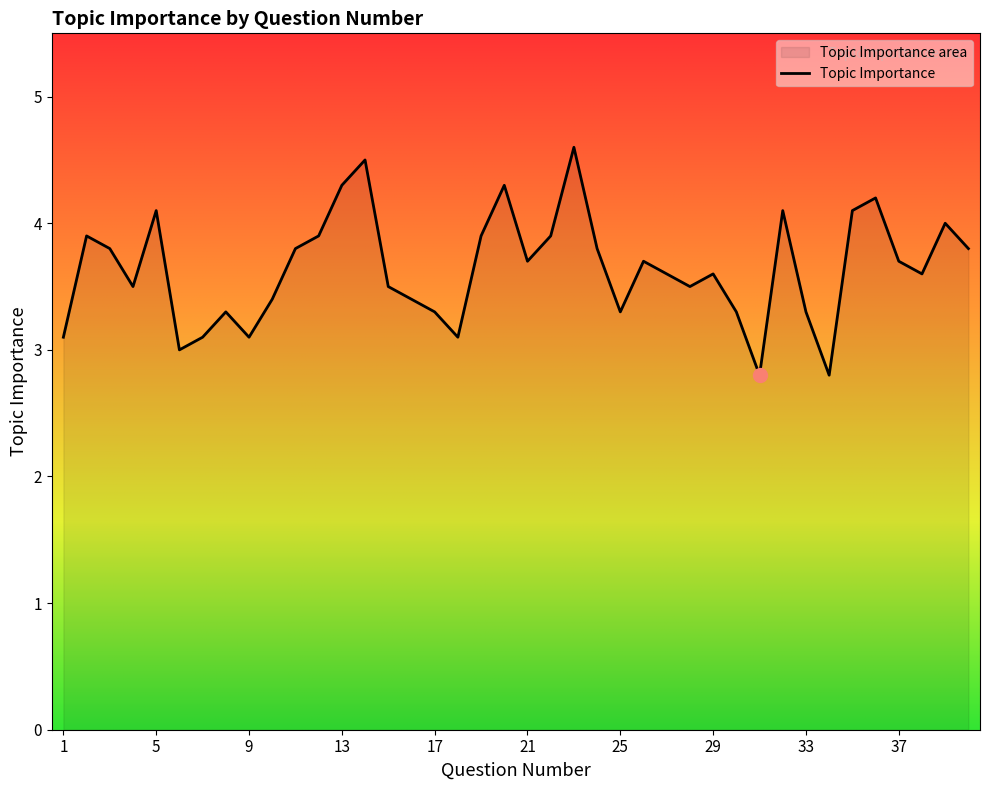

What is the greatest value displayed?

4.6